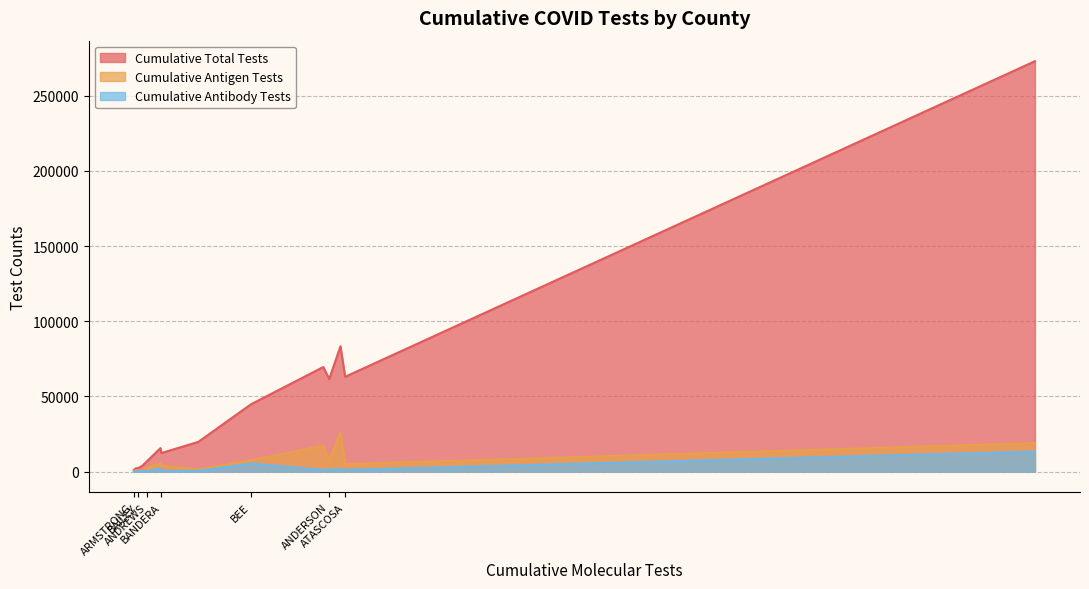

Which category has the lowest value across all series?

BAILEY